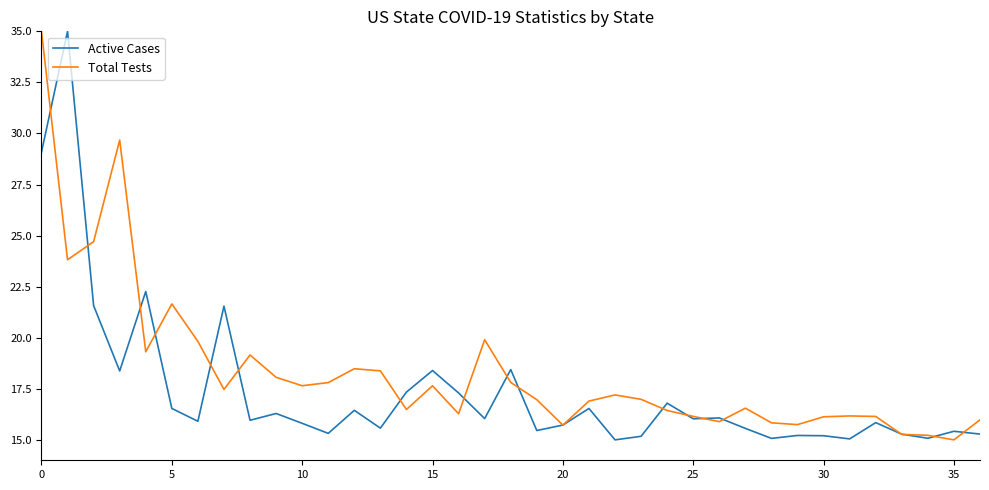

What is the average value of the Active Cases series?

17.4